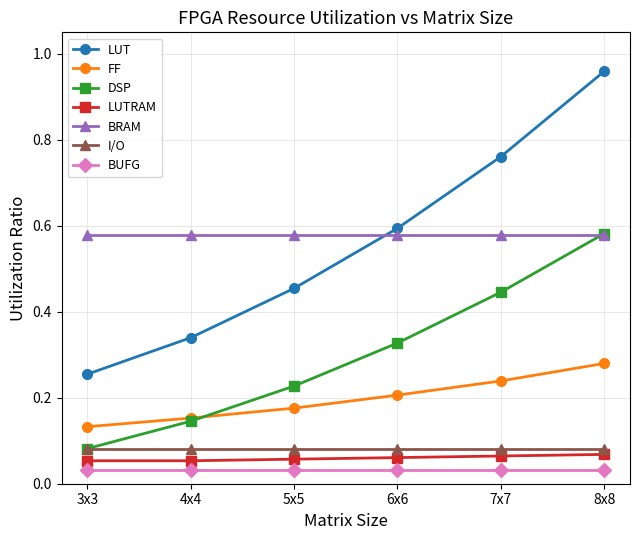

Which series changed the most between 5x5 and 7x7?

LUT